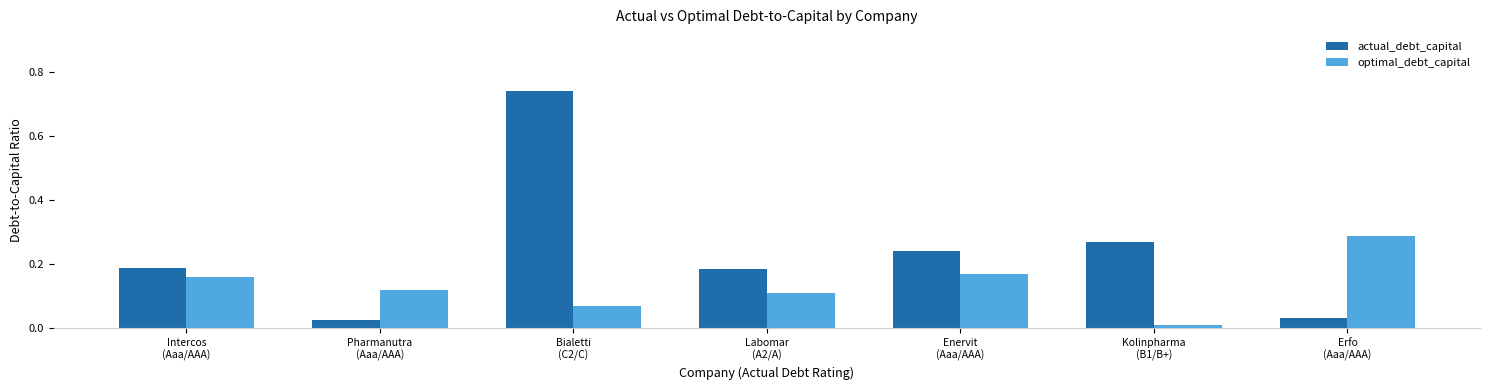

Which series has the widest spread of values?

actual_debt_capital